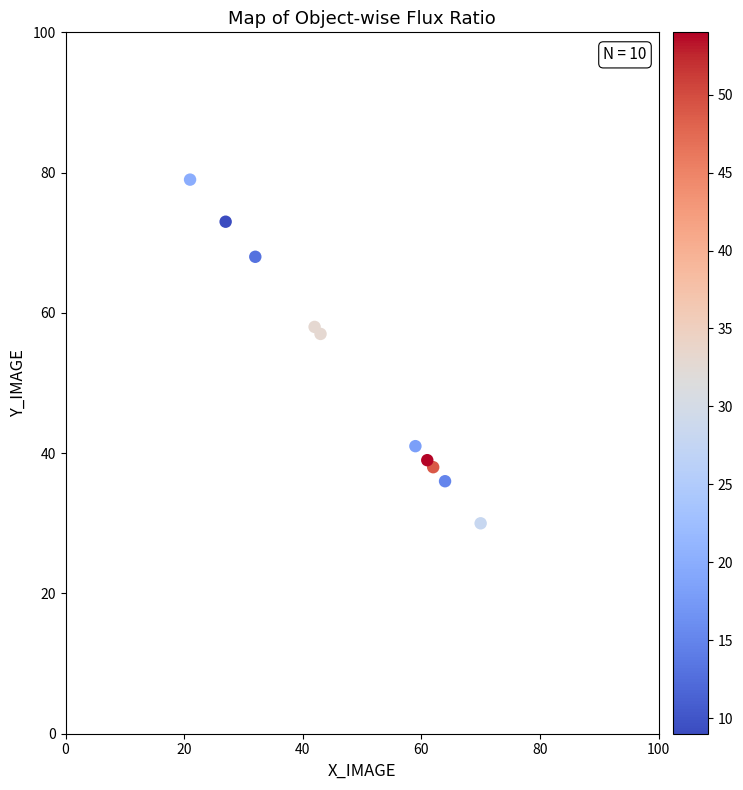

What Y value in the scatter plot is closest to 54?

57